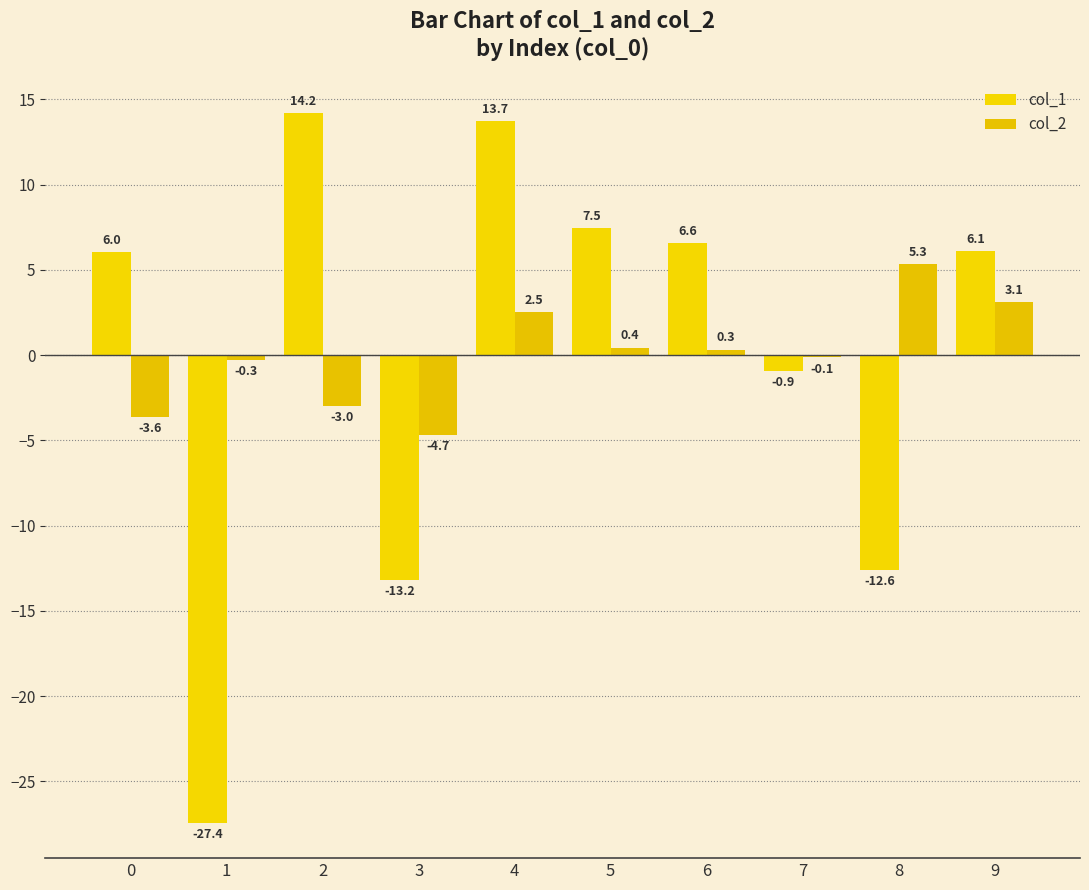

What is the difference between the col_2 values at 8 and 9?

2.2